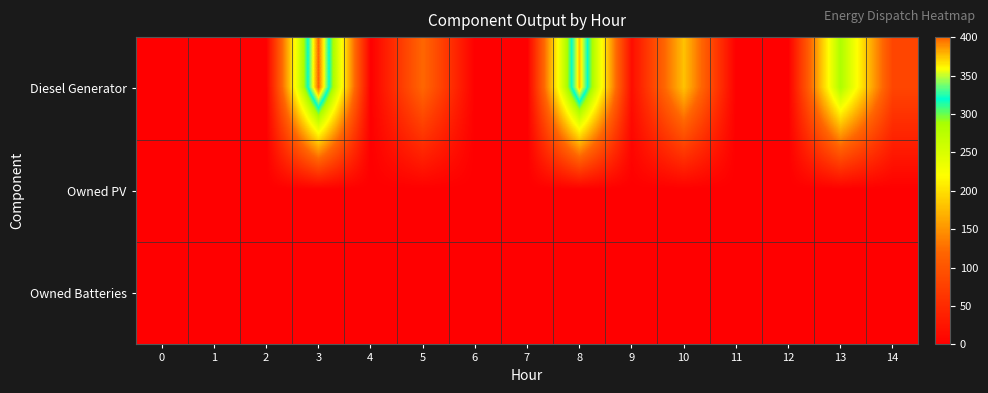

Which series has the largest range (max minus min)?

Diesel Generator